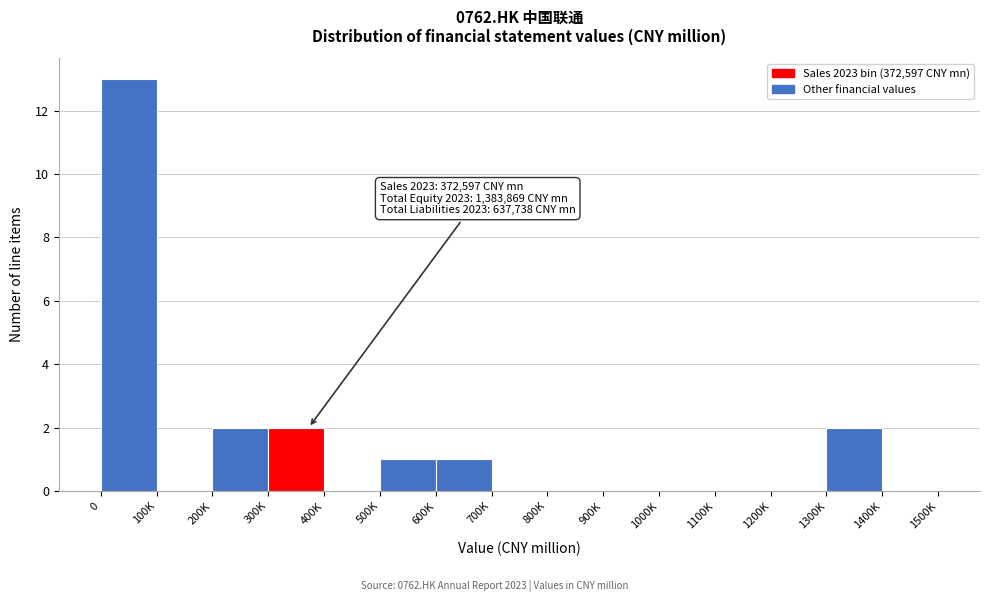

Reading left to right, transcribe all the data shown in this chart.

0=13	100K=0	200K=2	300K=2	400K=0	500K=1	600K=1	700K=0	800K=0	900K=0	1000K=0	1100K=0	1200K=0	1300K=2	1400K=0